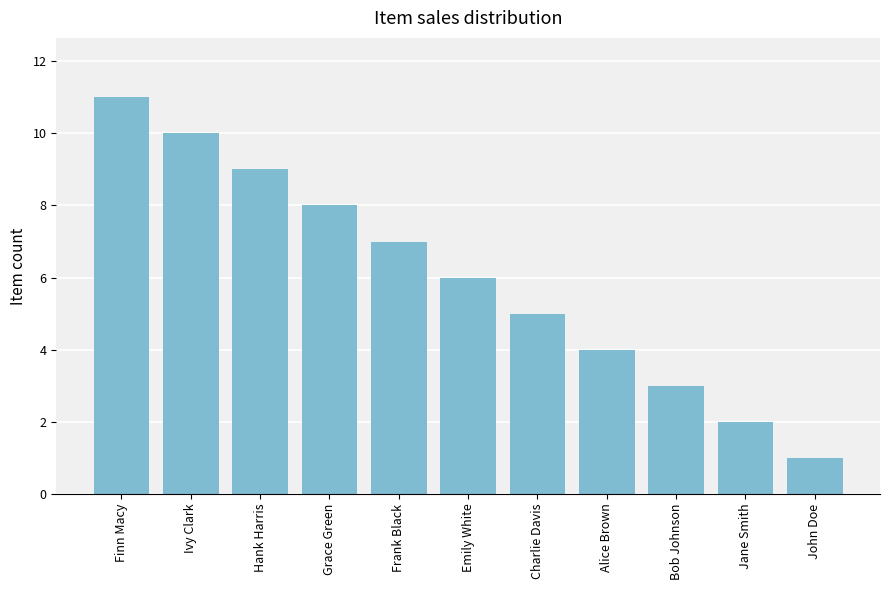

What is the value of the 2nd bar from the left?

10